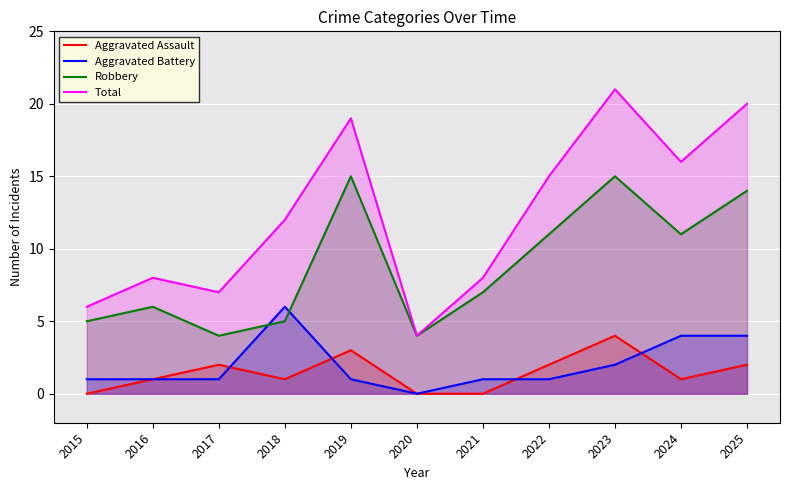

At which category does the chart reach its peak across all series?

2023